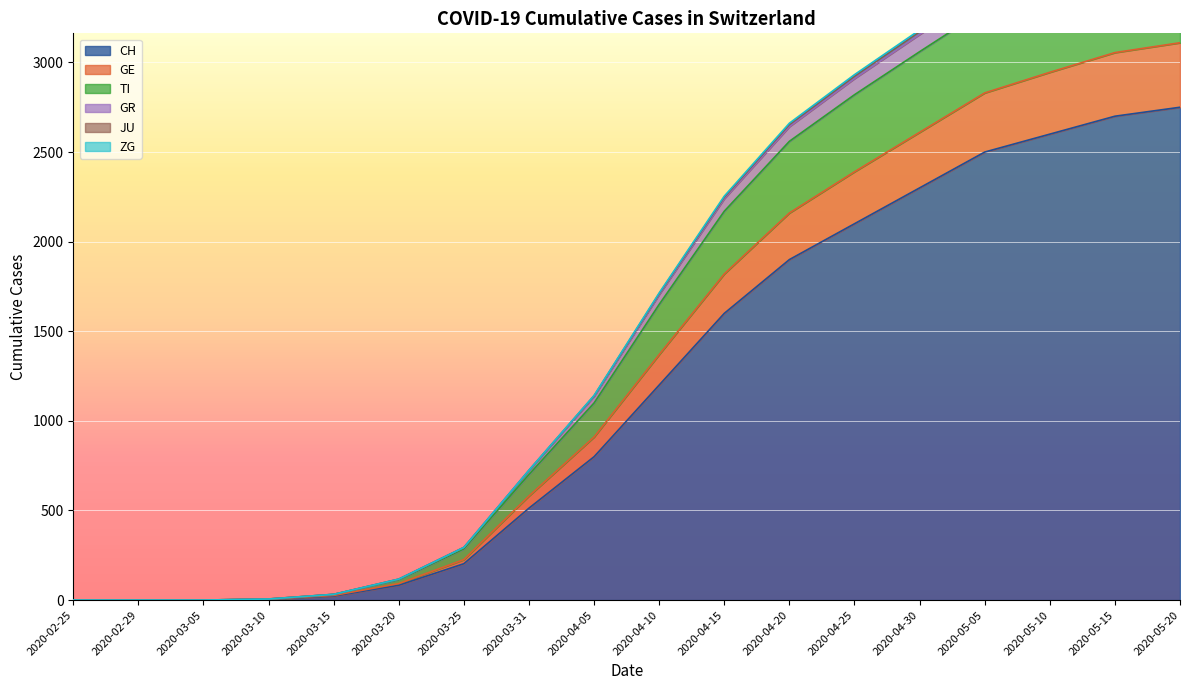

The value of CH at 2020-04-25 is 2894. True or false?

False